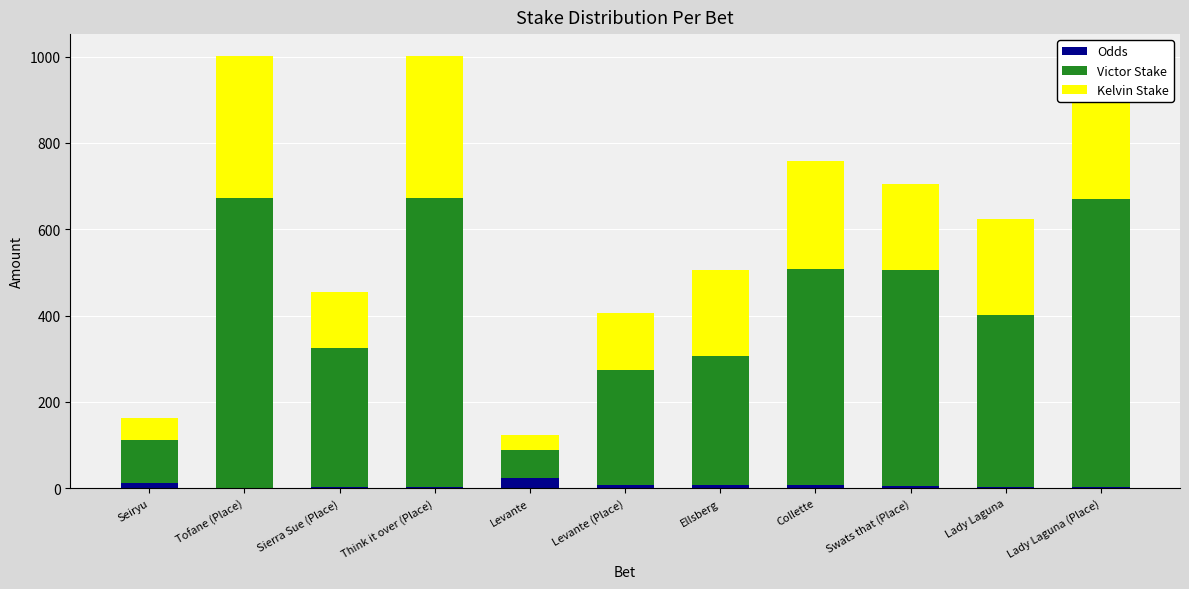

Where is Victor Stake nearest to the value 368?

Lady Laguna